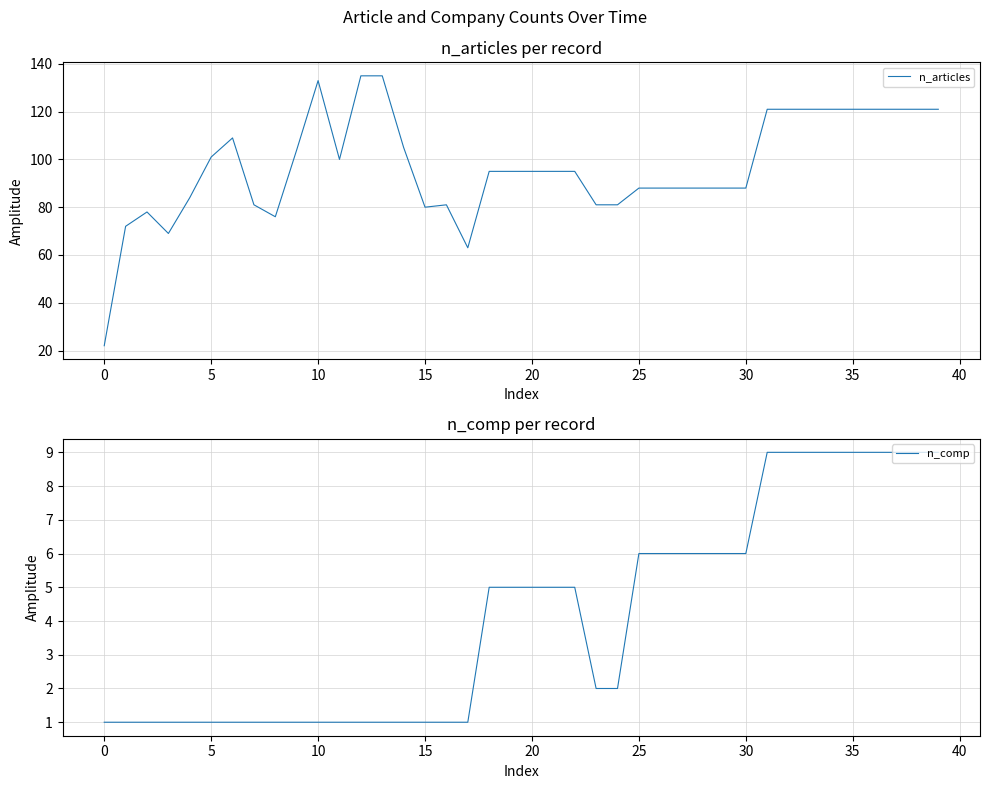

Does the chart display data point markers on the line(s)?

No